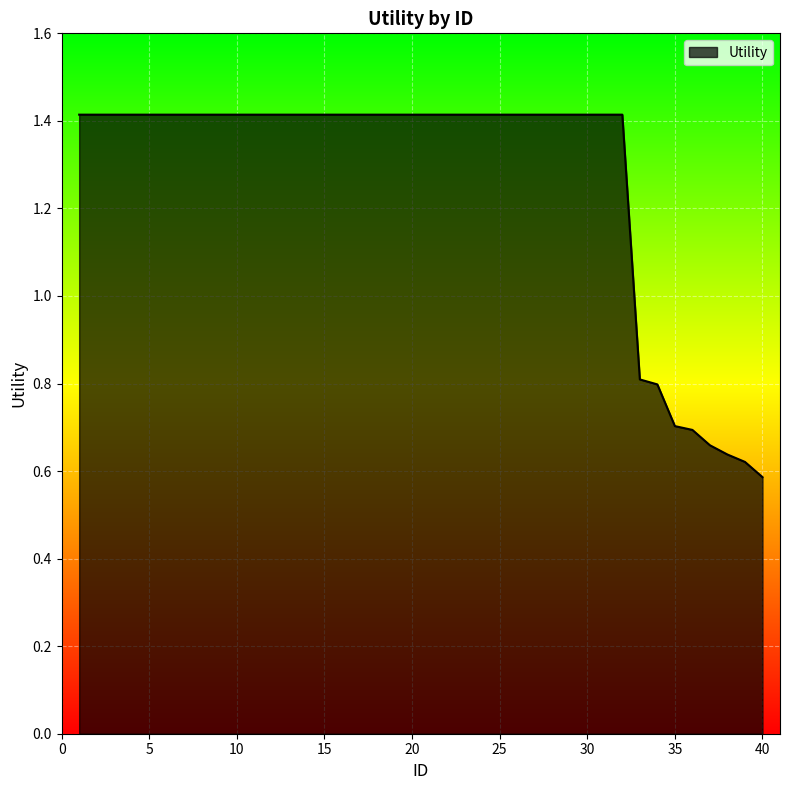

What is the maximum value shown in the chart?

1.4